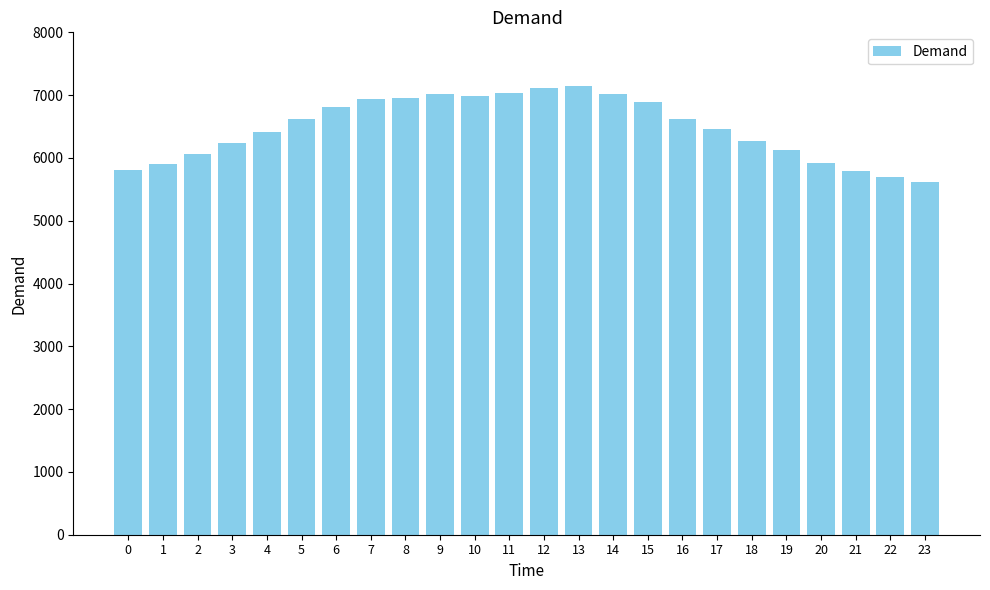

At which label does the data first exceed 6613?

5